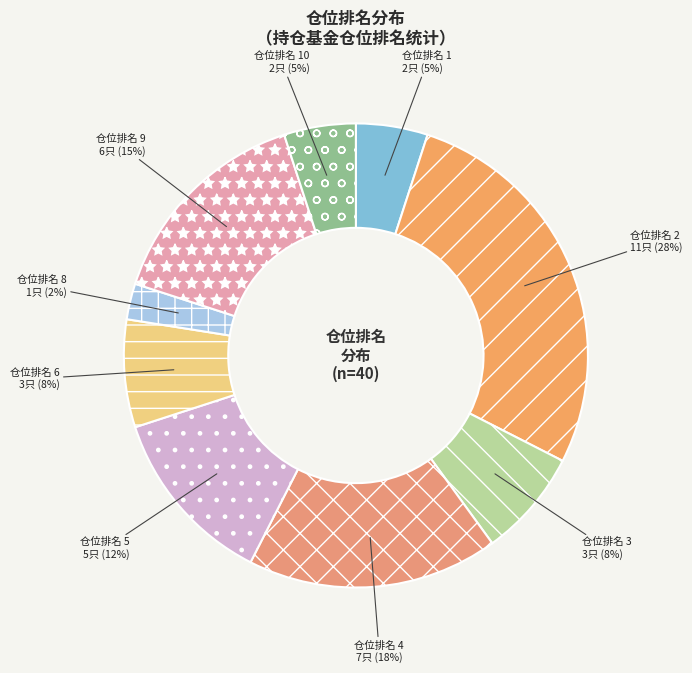

To the nearest percent, what is the combined percentage of 仓位排名 8 and 仓位排名 6?

10%